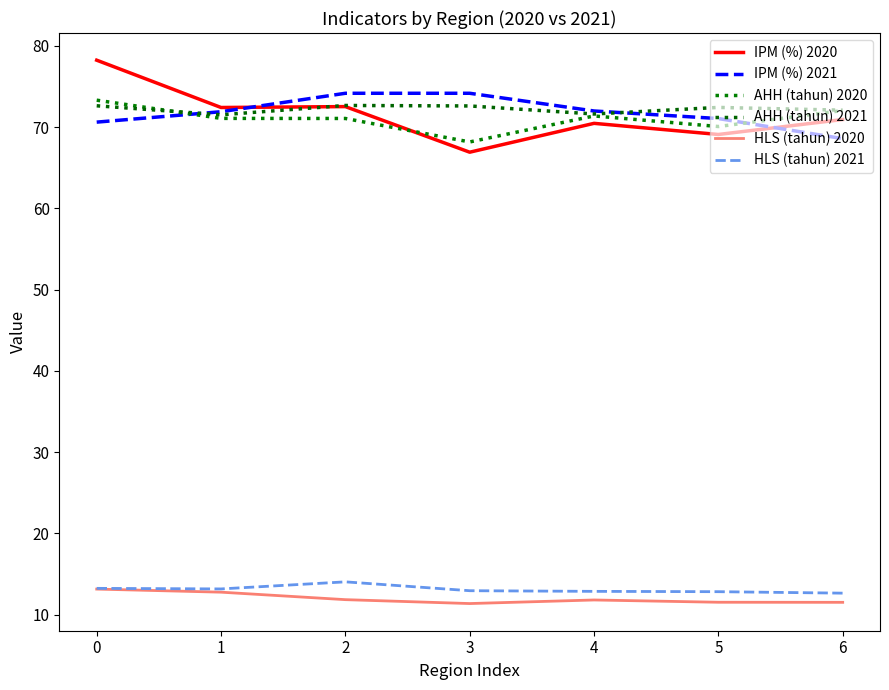

What is the spread (max minus min) of values at 5?

60.9